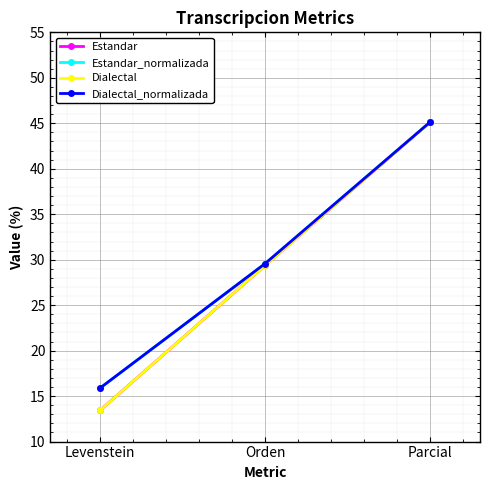

What is the total value across all series at Levenstein?

58.6